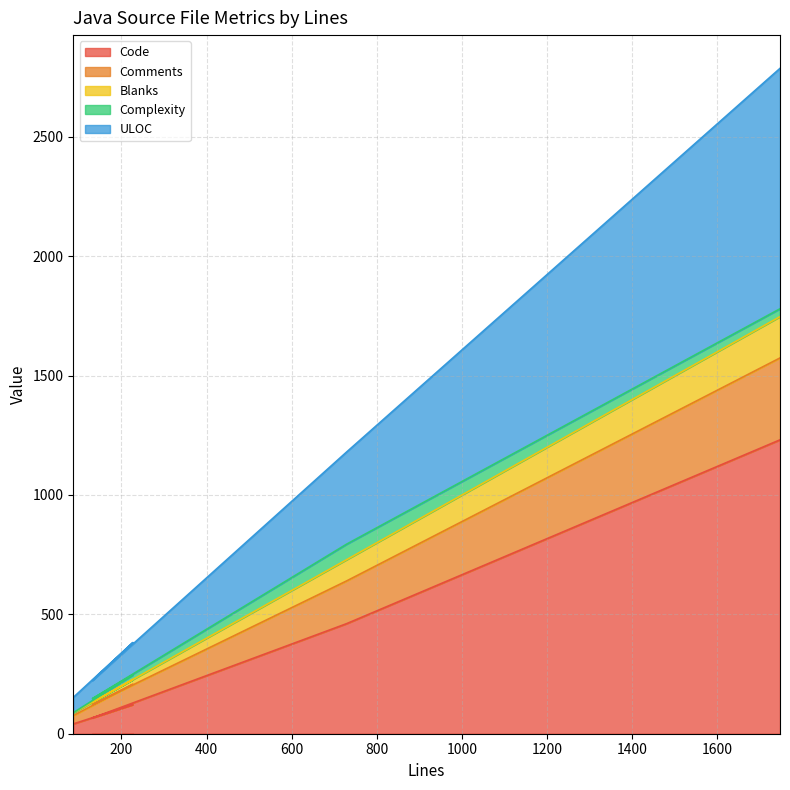

The value of Code at 227 is 162. True or false?

False